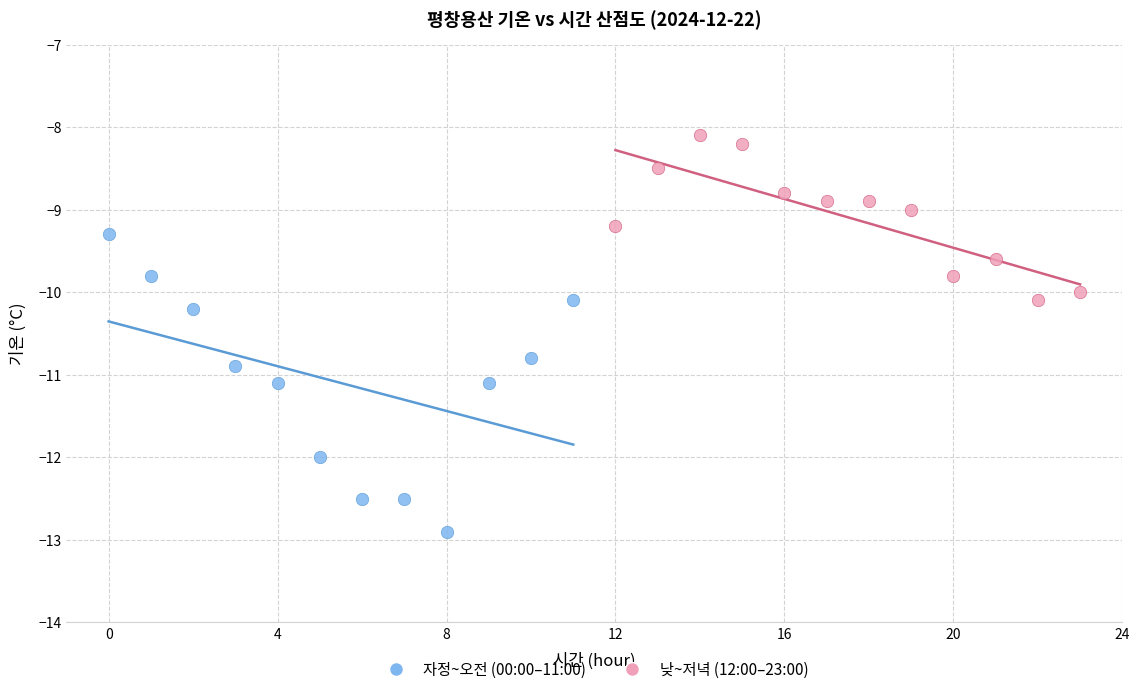

Which series reaches the minimum Y coordinate?

자정~오전 (00:00–11:00)